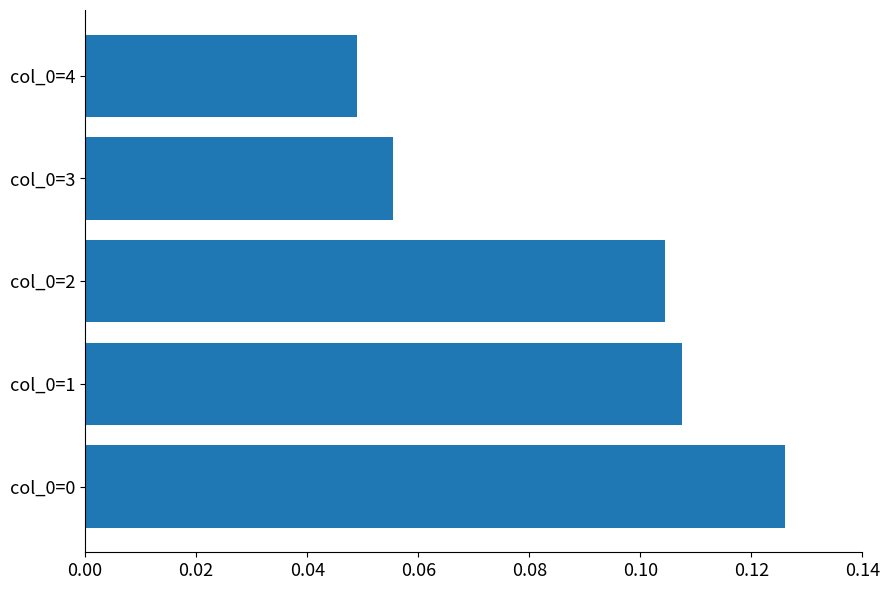

The chart shows a value of 0.1 at col_0=4. True or false?

False